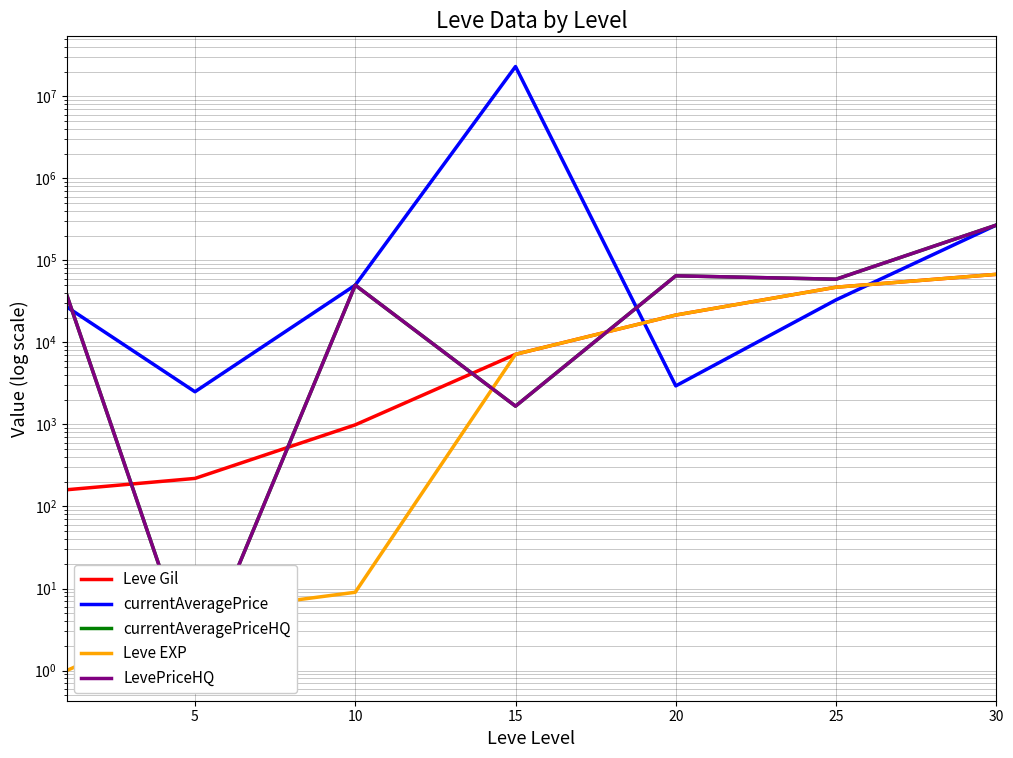

At which category is the sum across all series the highest?

15